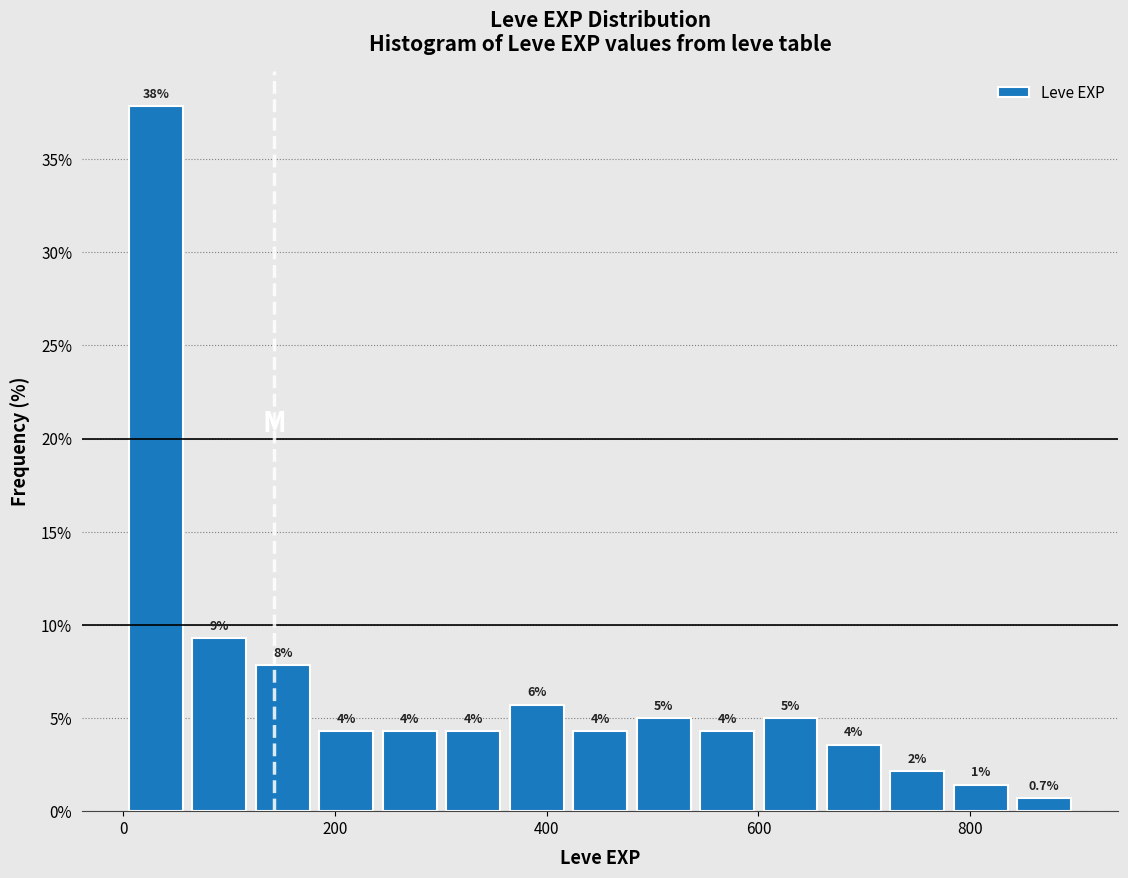

Read against the x-axis, roughly where is the centre of the tallest bar?

40